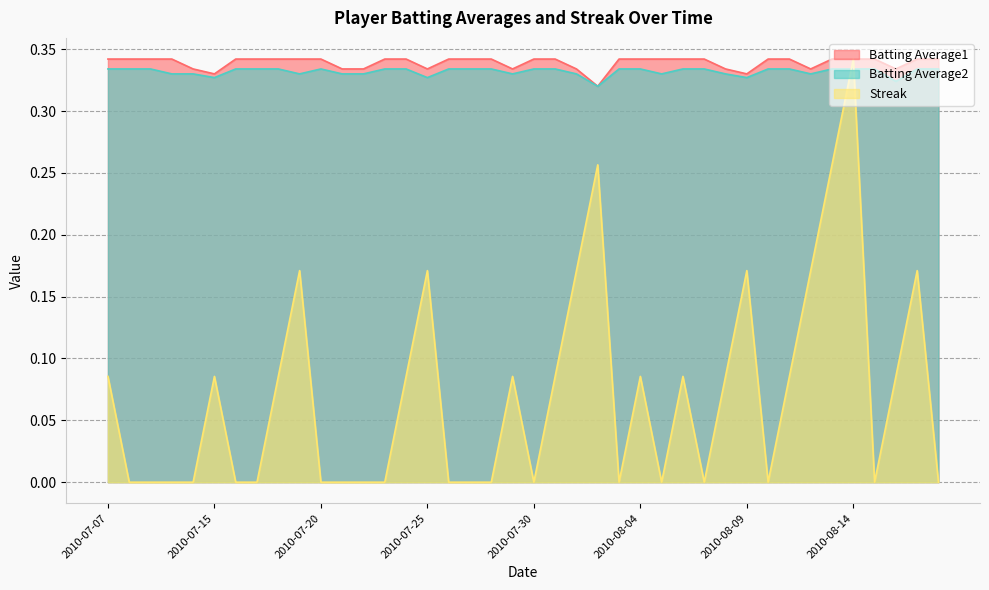

Count the number of categories in the chart.

40